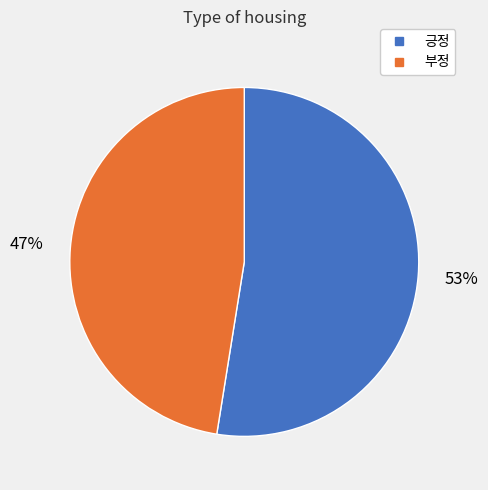

Which has a higher value, 부정 or 긍정?

긍정